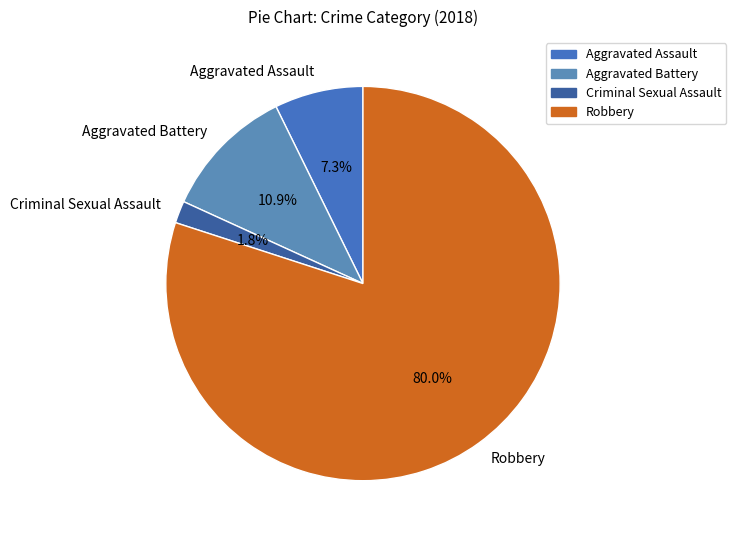

Count the number of slices in the pie.

4